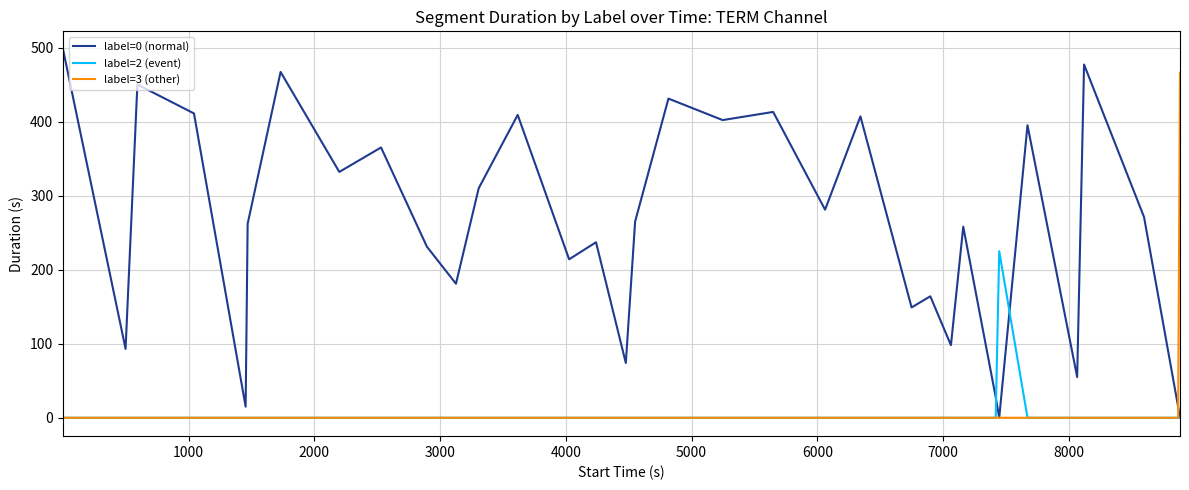

What is the maximum value shown in the chart?

497